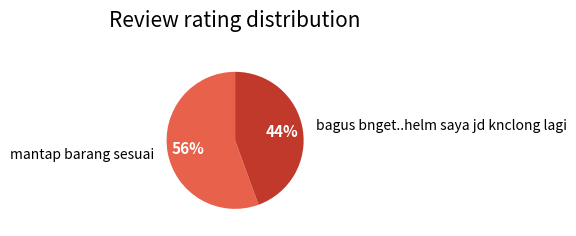

Between bagus bnget..helm saya jd knclong lagi and mantap barang sesuai, which is larger?

mantap barang sesuai